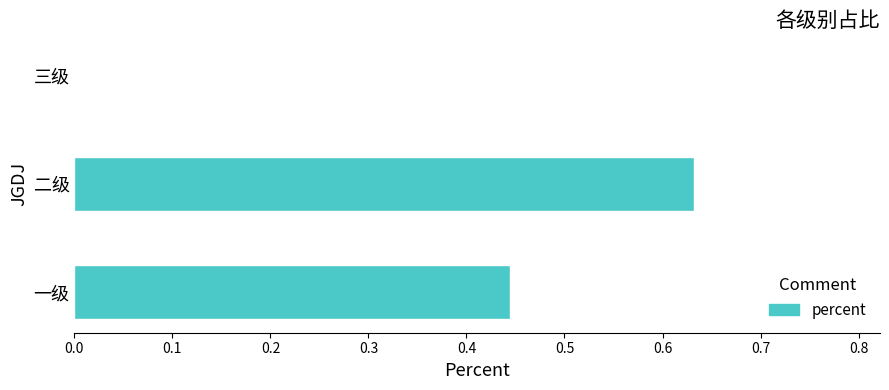

True or false: the data shows 0.9 at 二级.

False